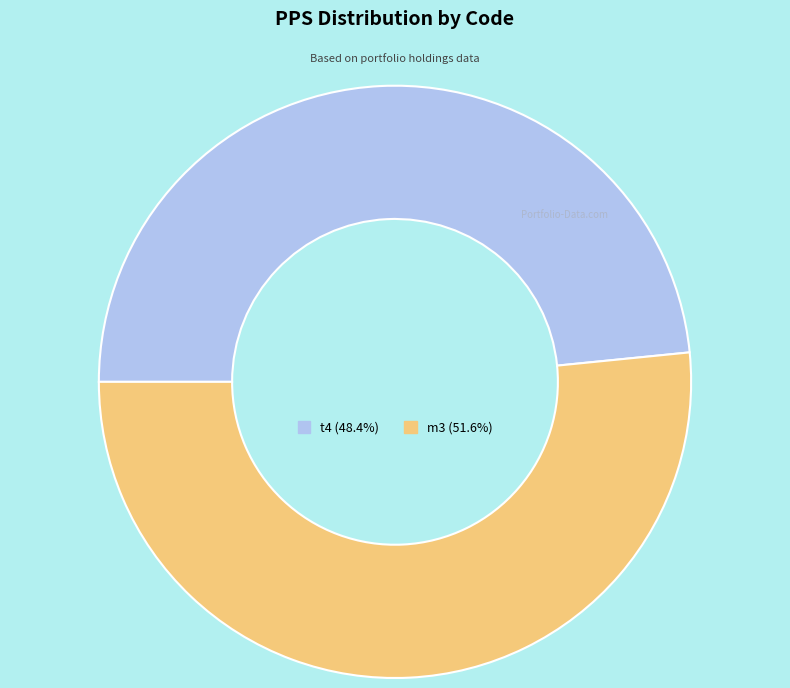

Which slice is the largest?

m3